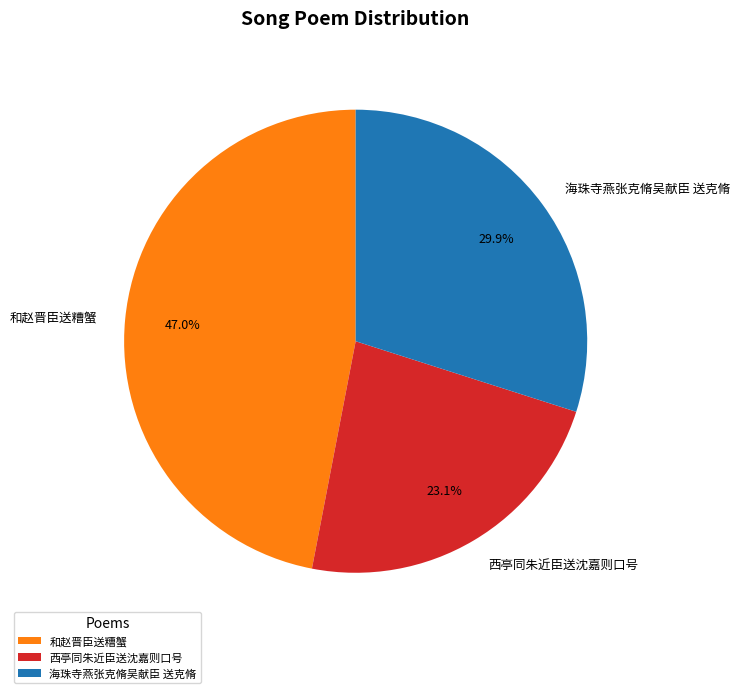

To the nearest percent, what portion does 和赵晋臣送糟蟹 represent?

47%